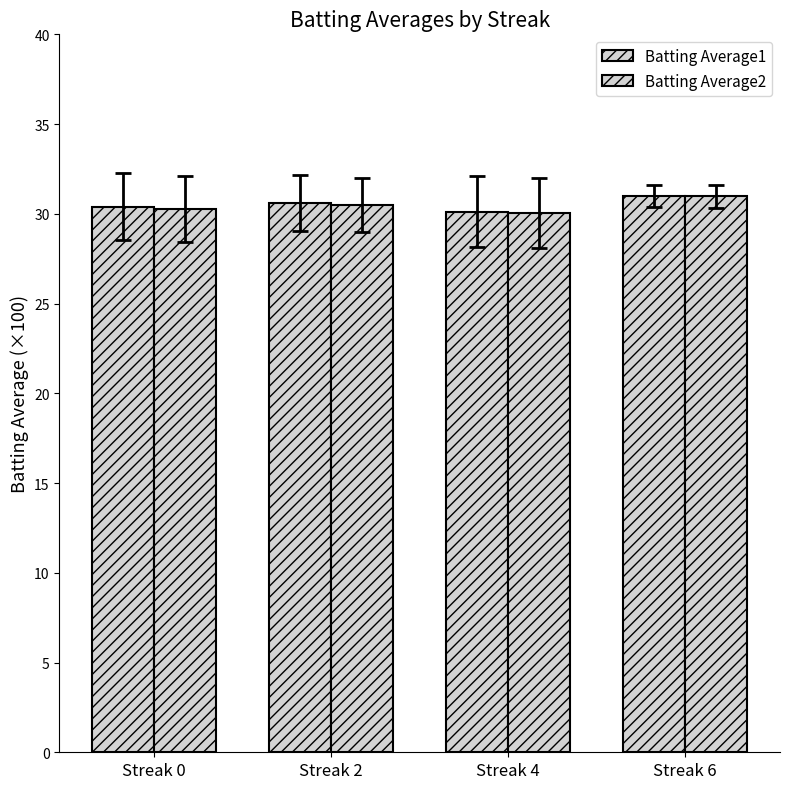

What is the difference between the highest and lowest values at Streak 4?

0.1